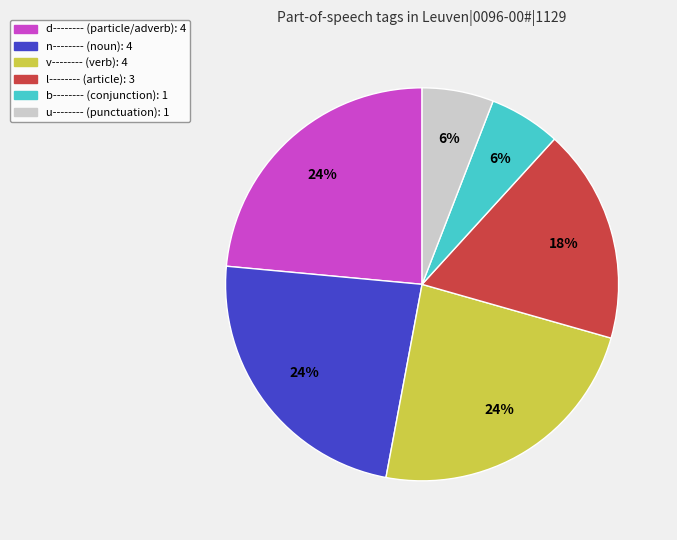

Count the number of slices in the pie.

6